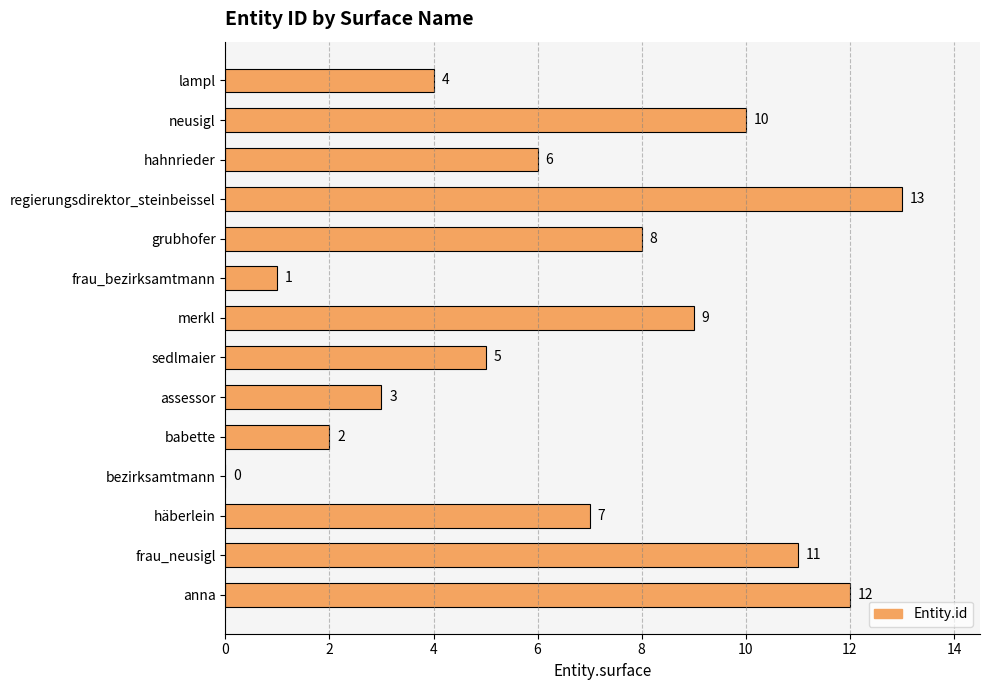

How many distinct data groups are displayed?

1